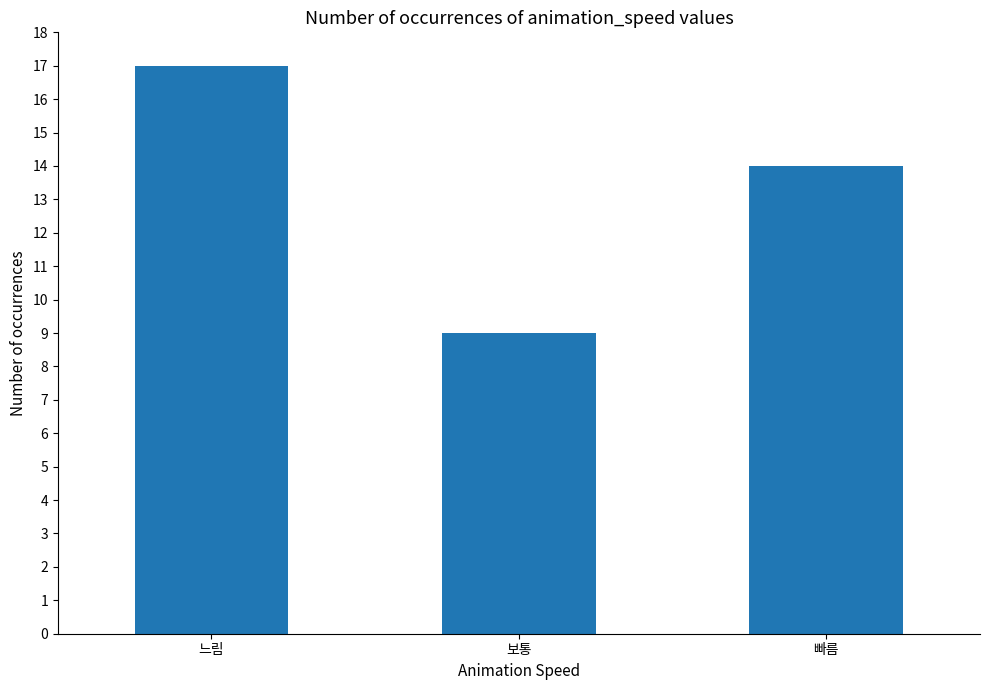

Reading right to left, what are all the values shown in this chart?

빠름=14	보통=9	느림=17